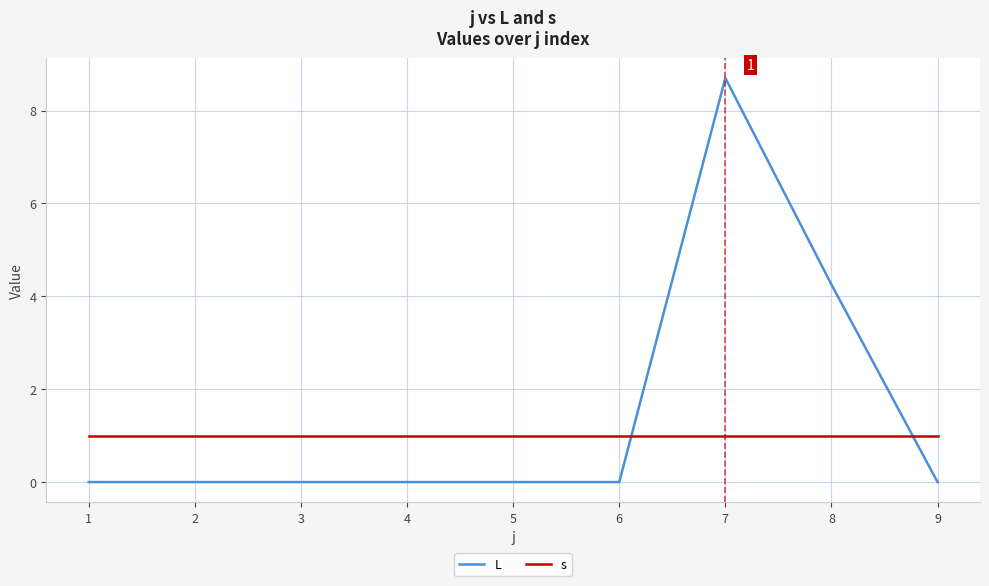

How many intersections are there between L and s?

2